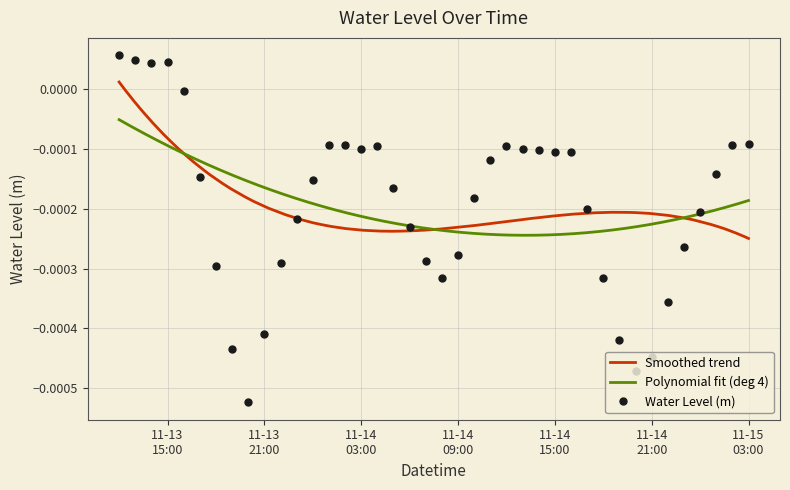

How many values are above zero?

4